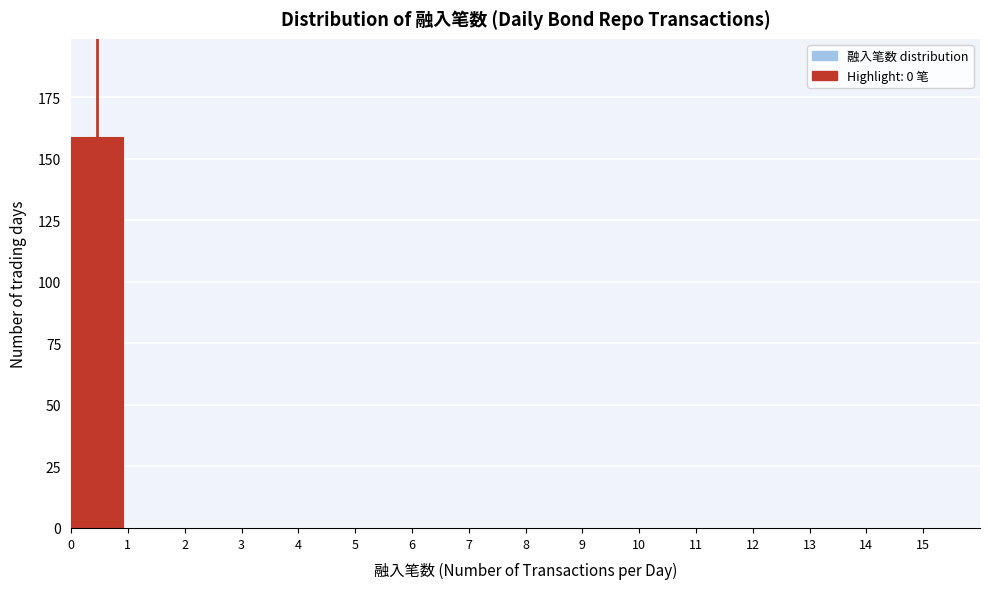

How tall is the bar that spans 0 to 1 on the x-axis? The values are not printed on the chart, so give them approximately, as read against the axis.

160